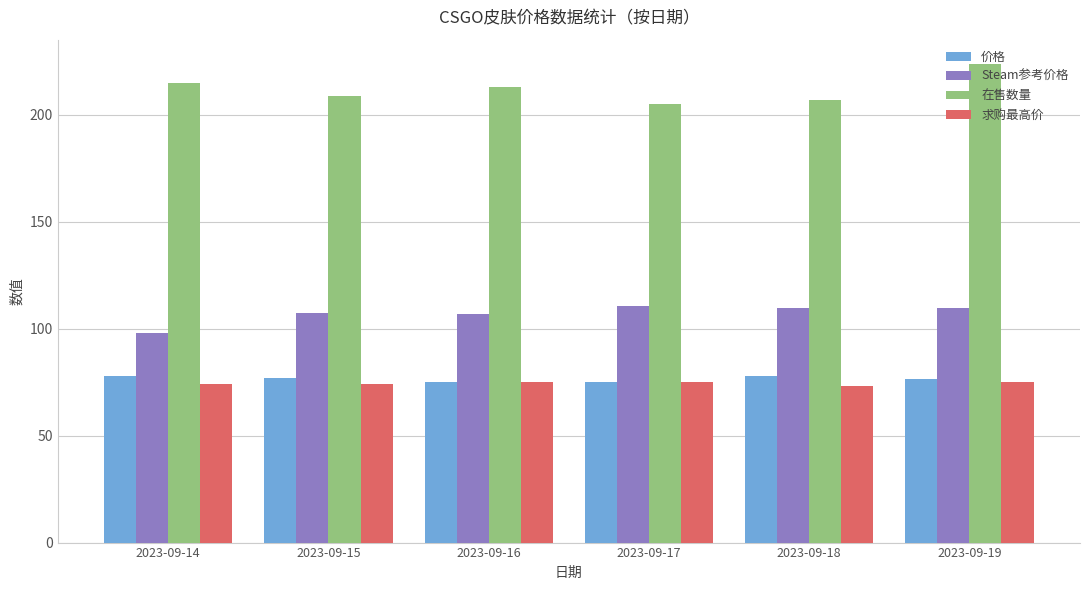

Is it true that 在售数量 equals 215.0 at 2023-09-14?

True